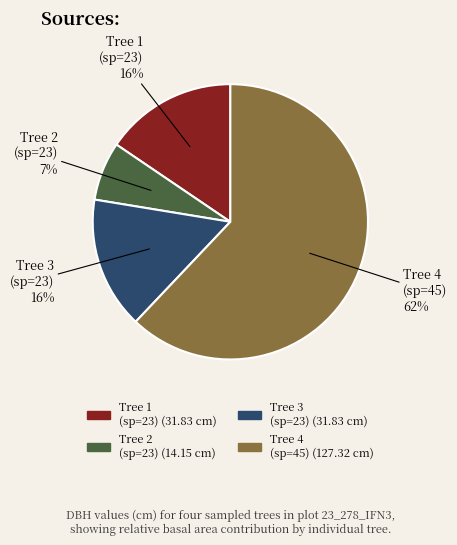

To the nearest percent, what is the average slice percentage?

25%